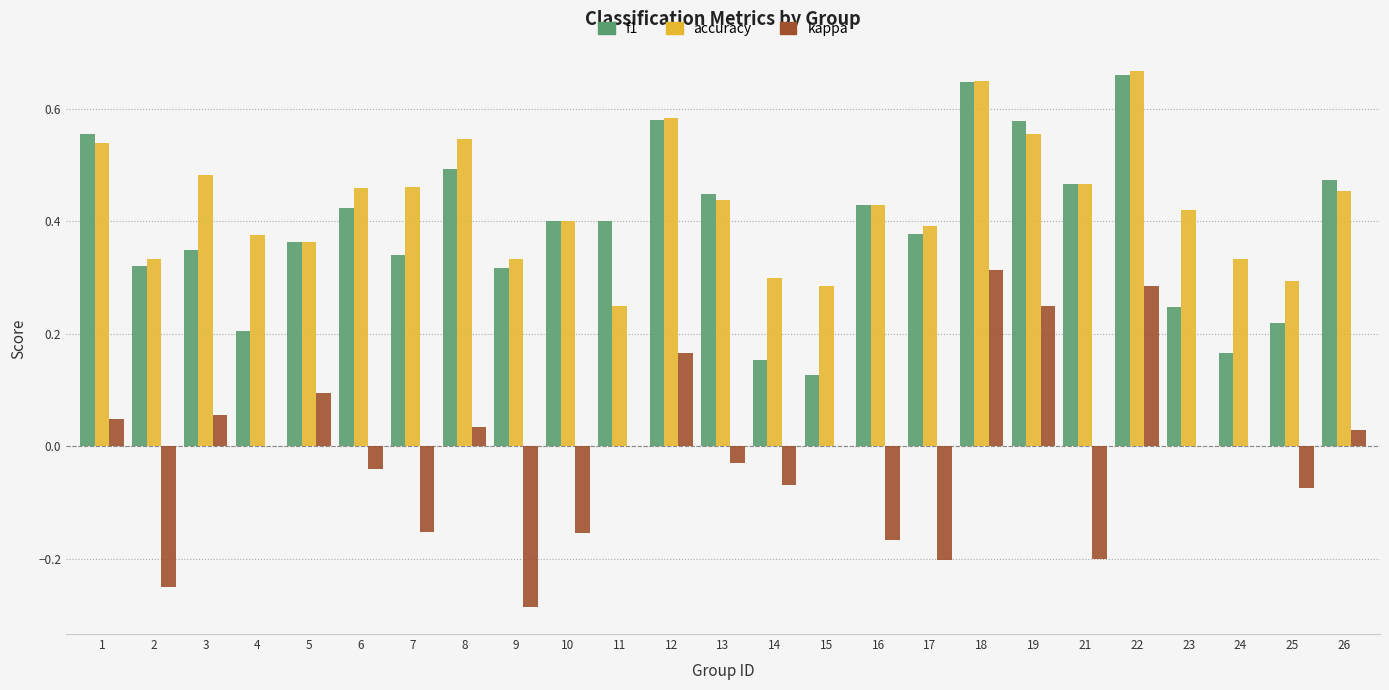

How many groups of bars are there?

25